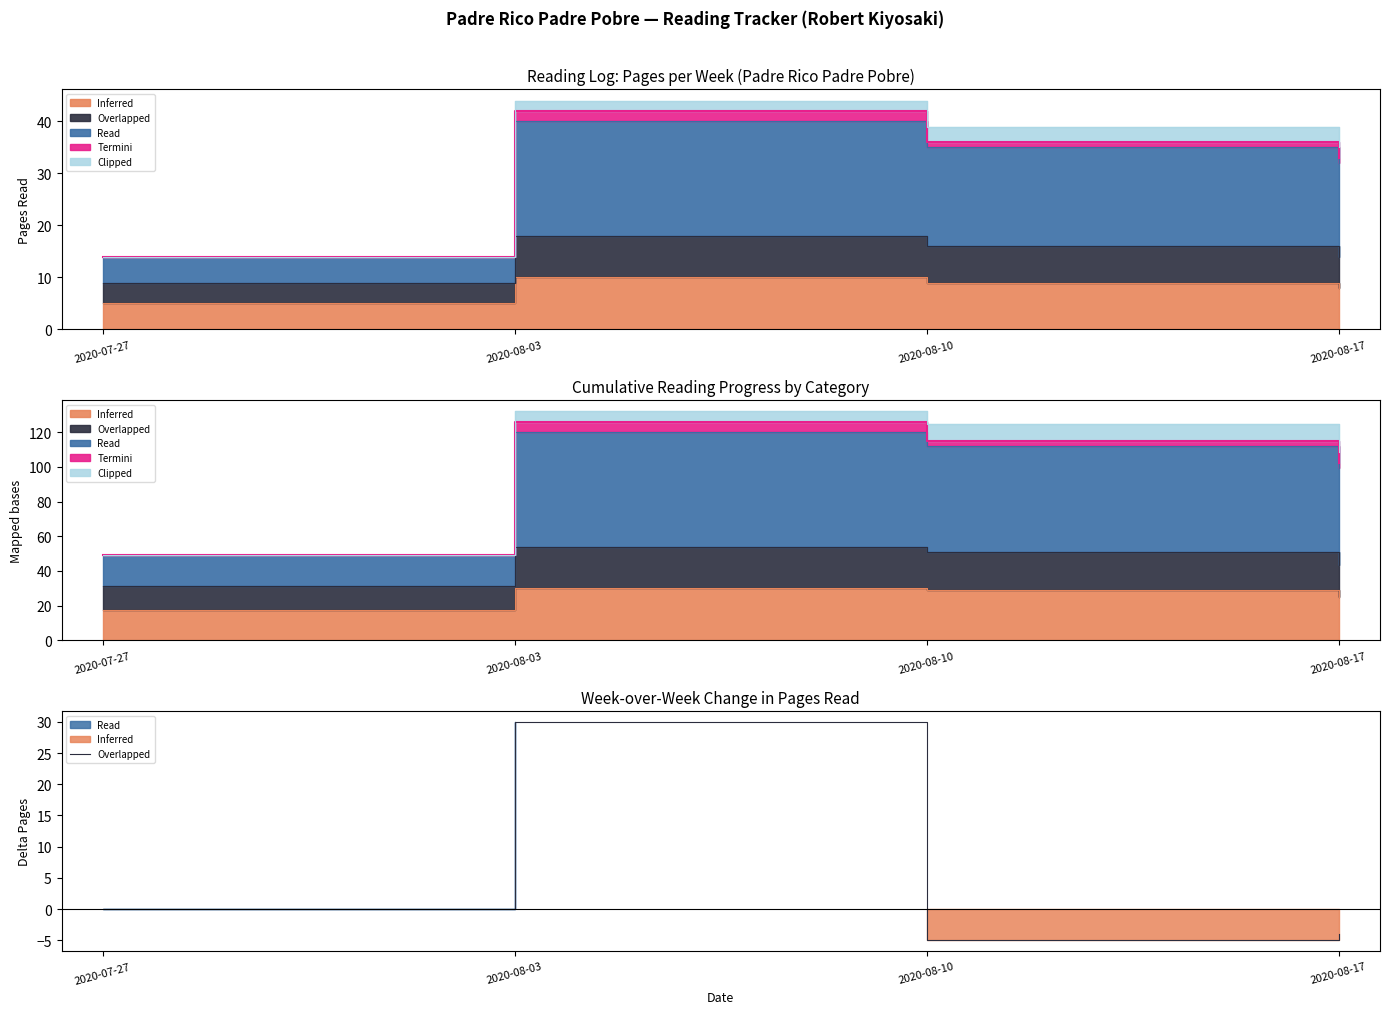

How many lines are shown in the chart?

1